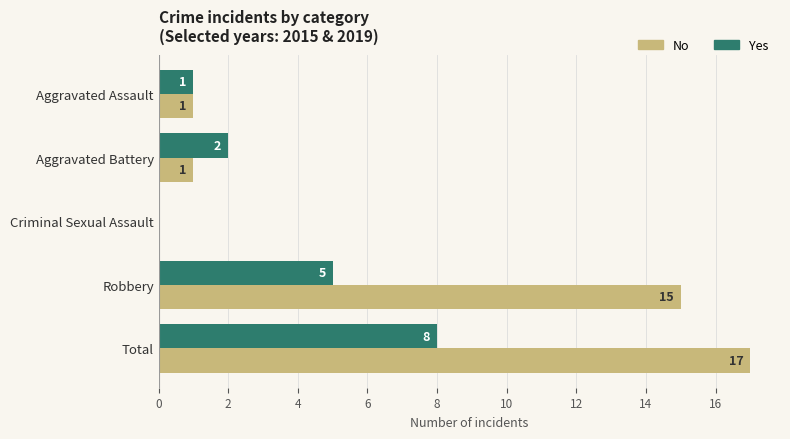

How many positive values does the Yes series have?

4